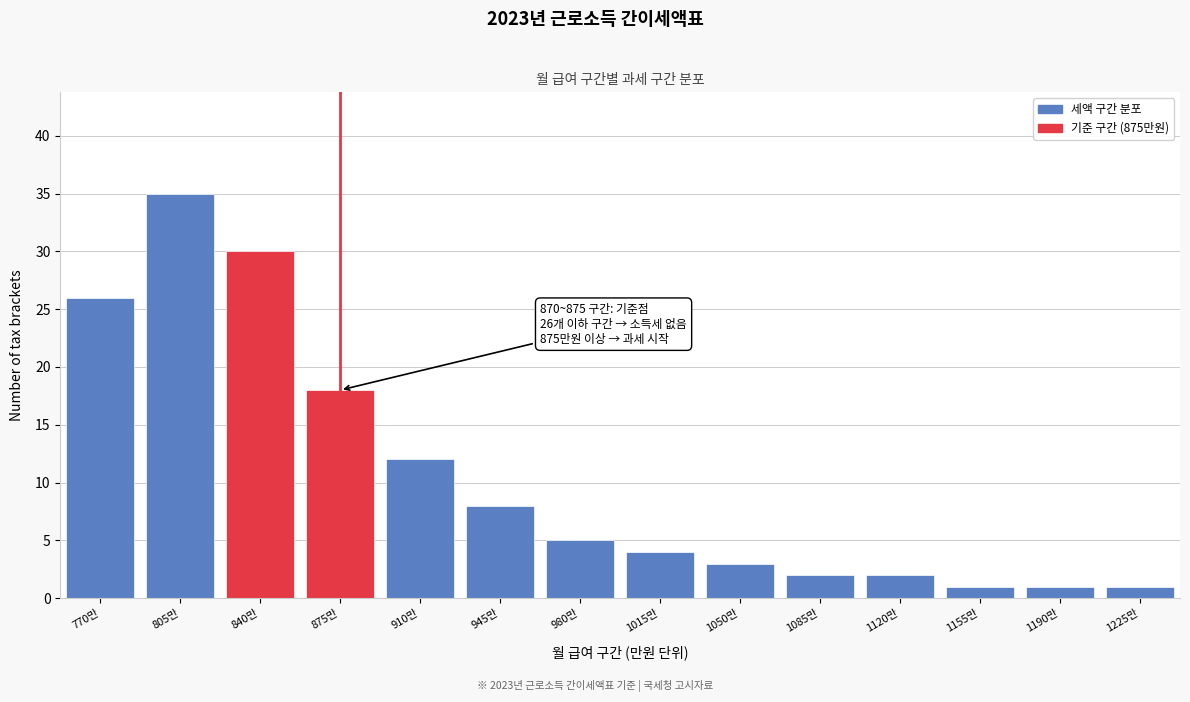

Reading left to right, extract all data points from this chart.

26	35	30	18	12	8	5	4	3	2	2	1	1	1